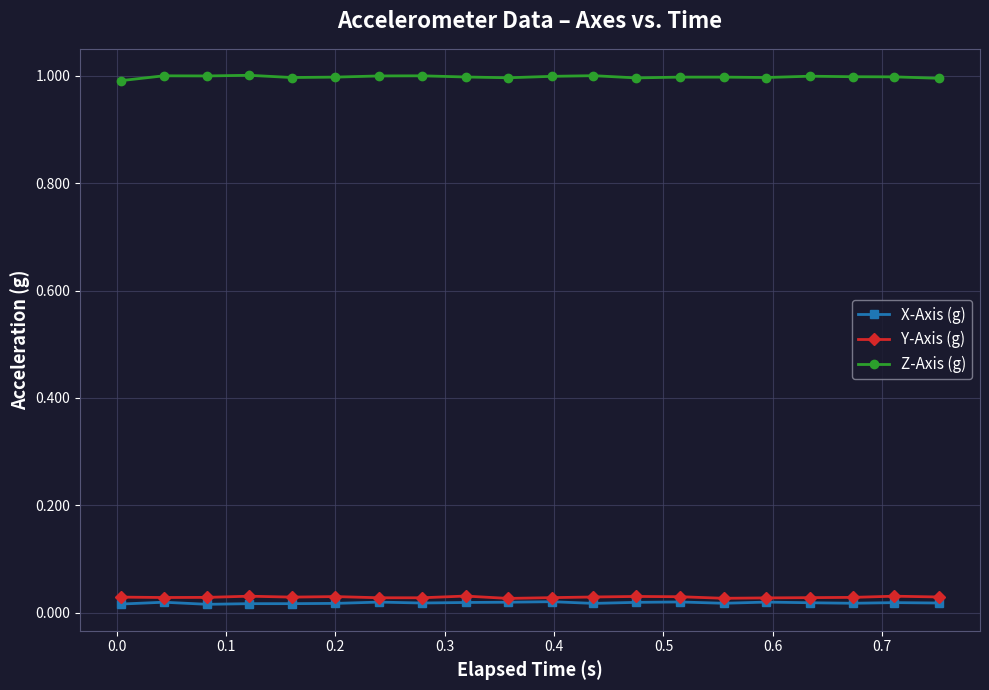

What is the highest value of the Z-Axis (g) series?

1.0